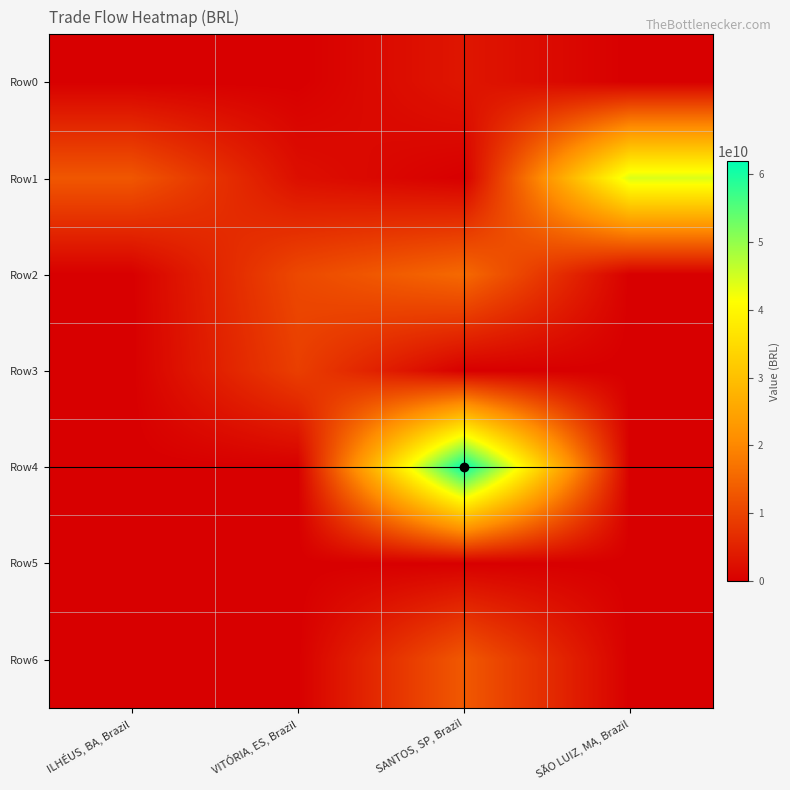

Count the number of data series in this chart.

7